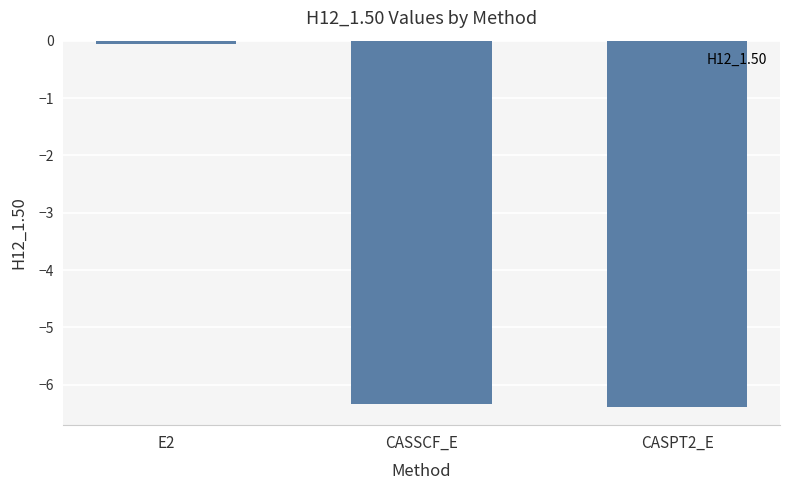

At which label is the value closest to -3?

E2